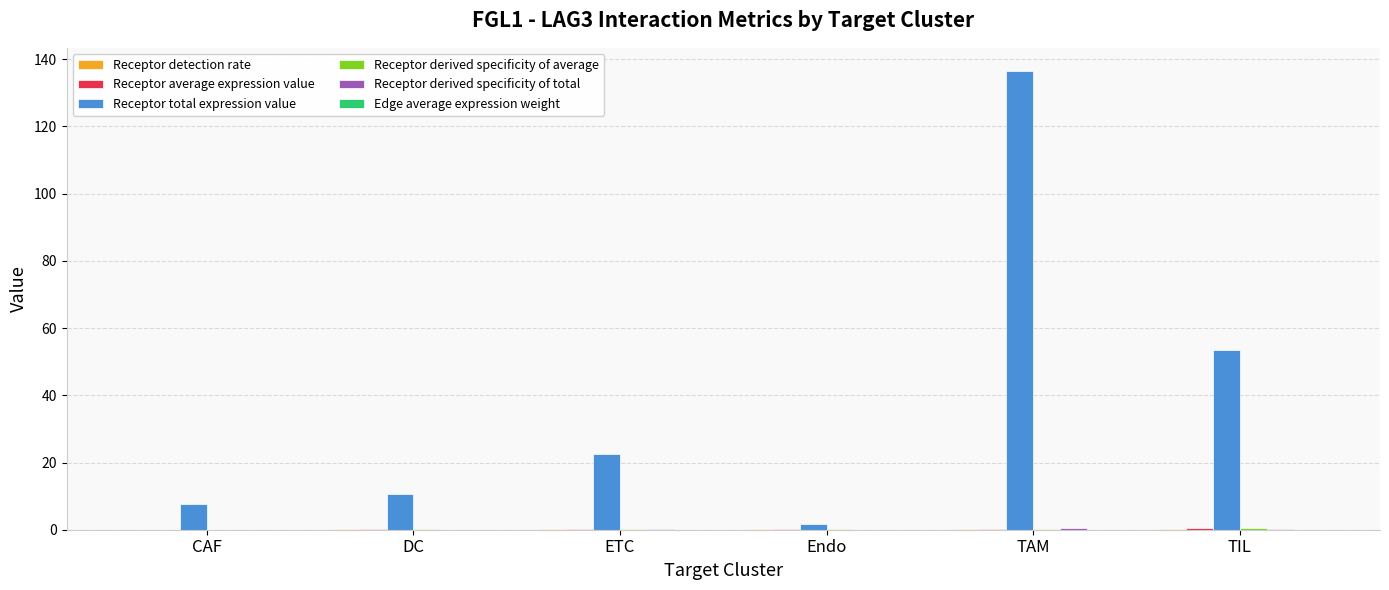

What is the maximum value for Receptor total expression value?

136.5